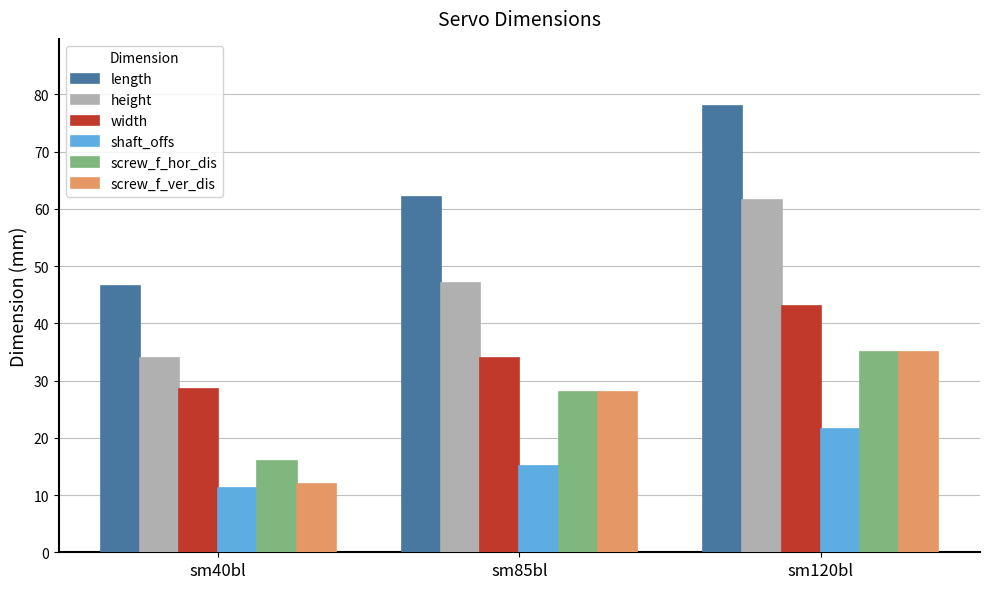

Does the chart contain any negative values?

No